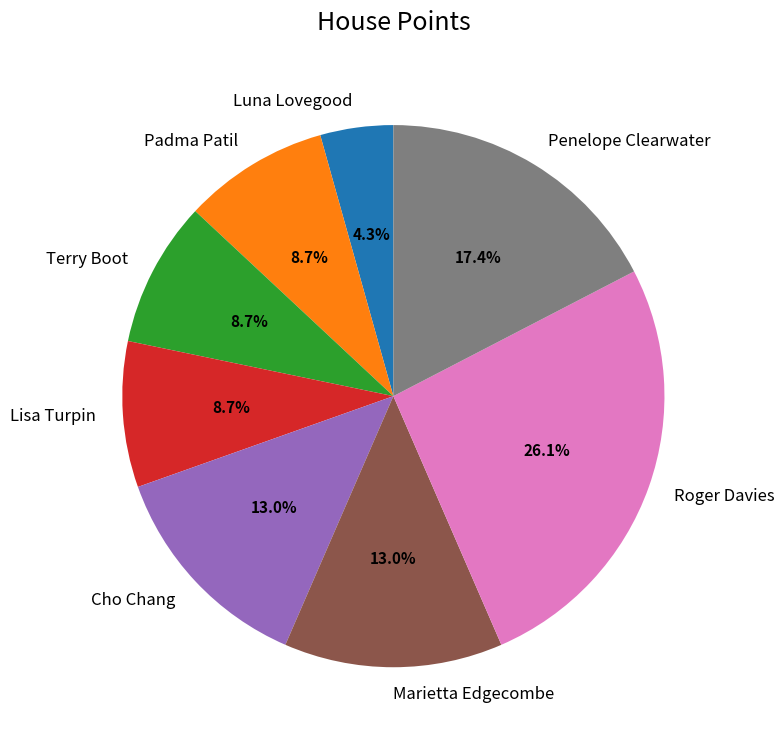

Which slice is the largest?

Roger Davies